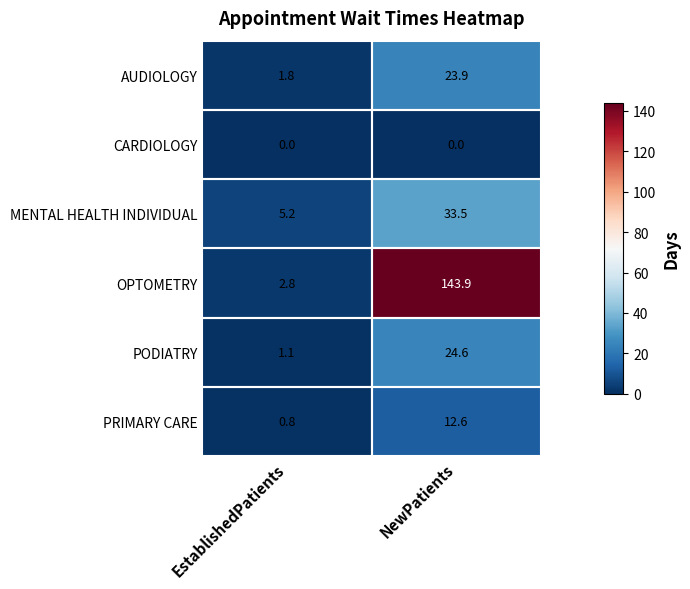

How many distinct data groups are displayed?

6